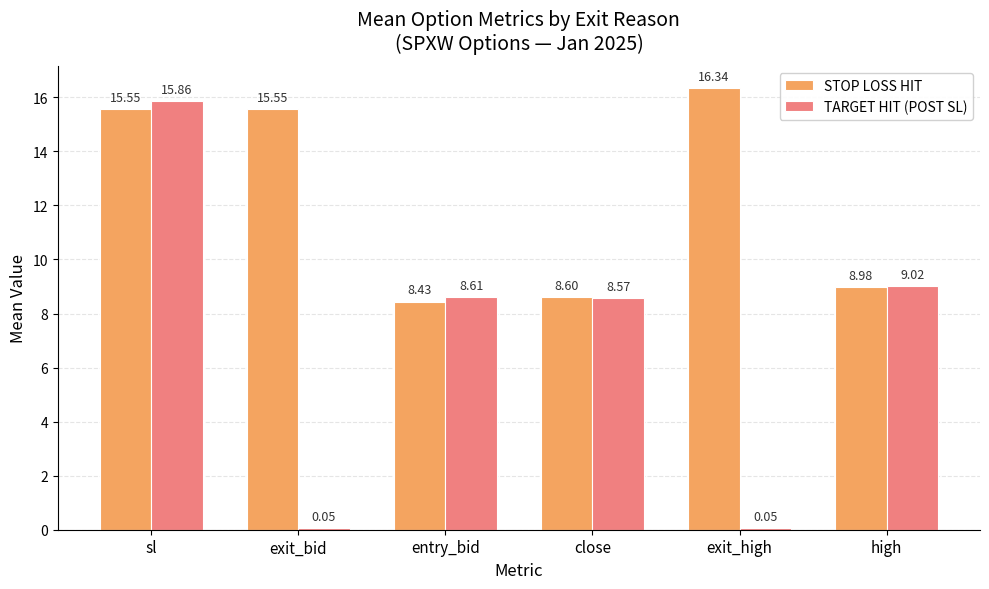

Which label corresponds to the largest value in the chart?

exit_high